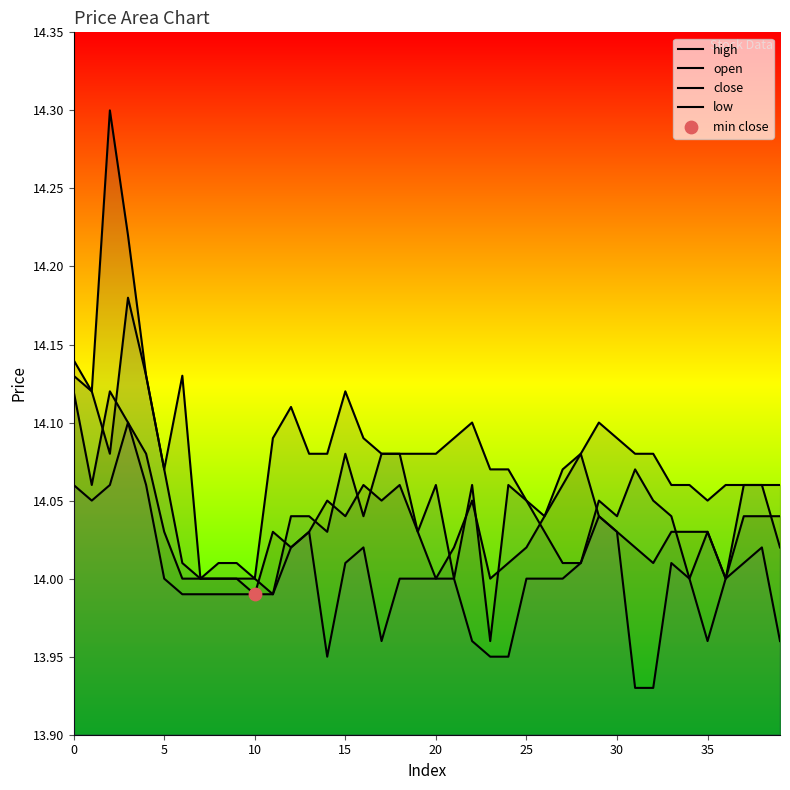

Which series has the largest total across all categories?

high